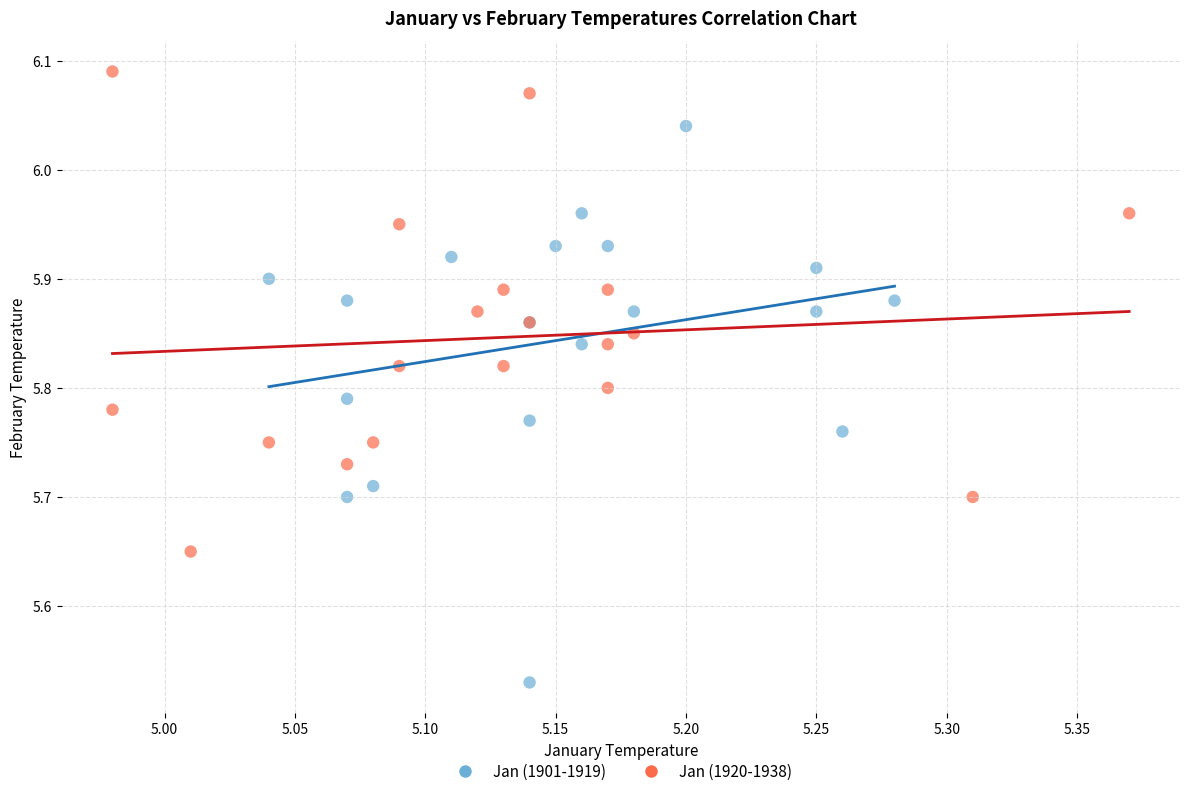

Which series has the widest spread of Y values?

Jan (1901-1919)